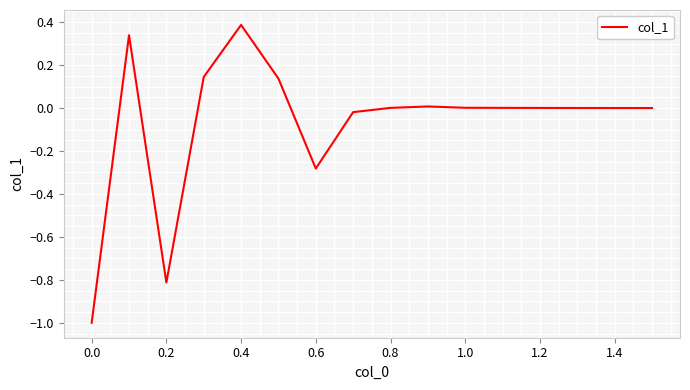

What is the maximum value shown in the chart?

0.4